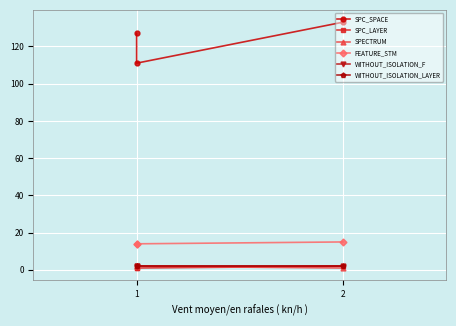

Is it true that SPC_LAYER equals 1 at 1?

False